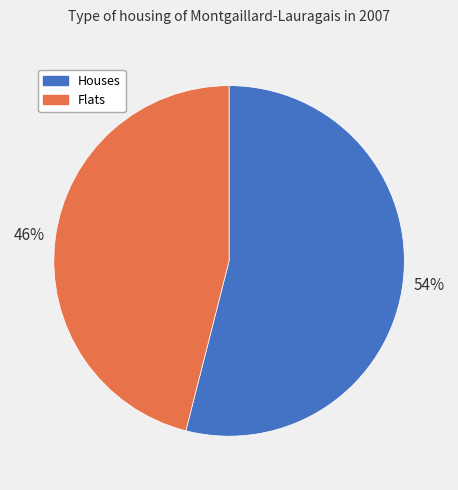

To the nearest percent, what is the average slice percentage?

50%